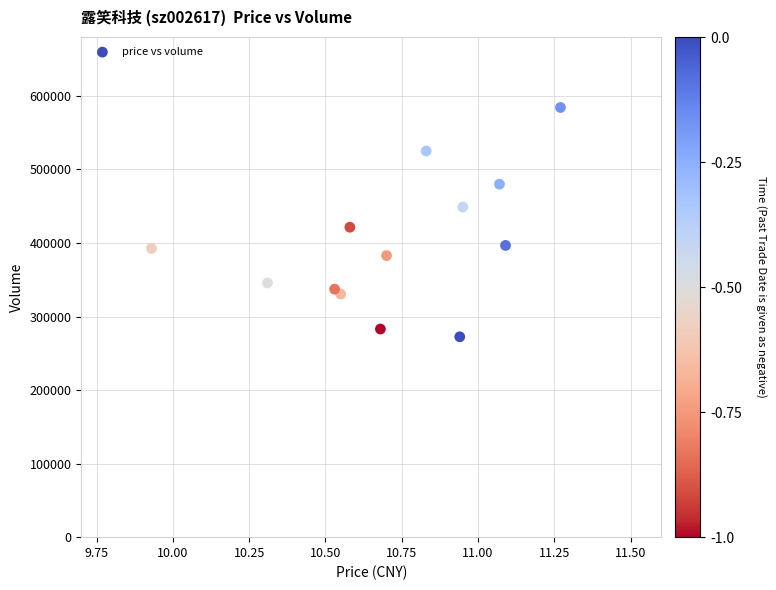

What Y value in the scatter plot is closest to 428319?

421421